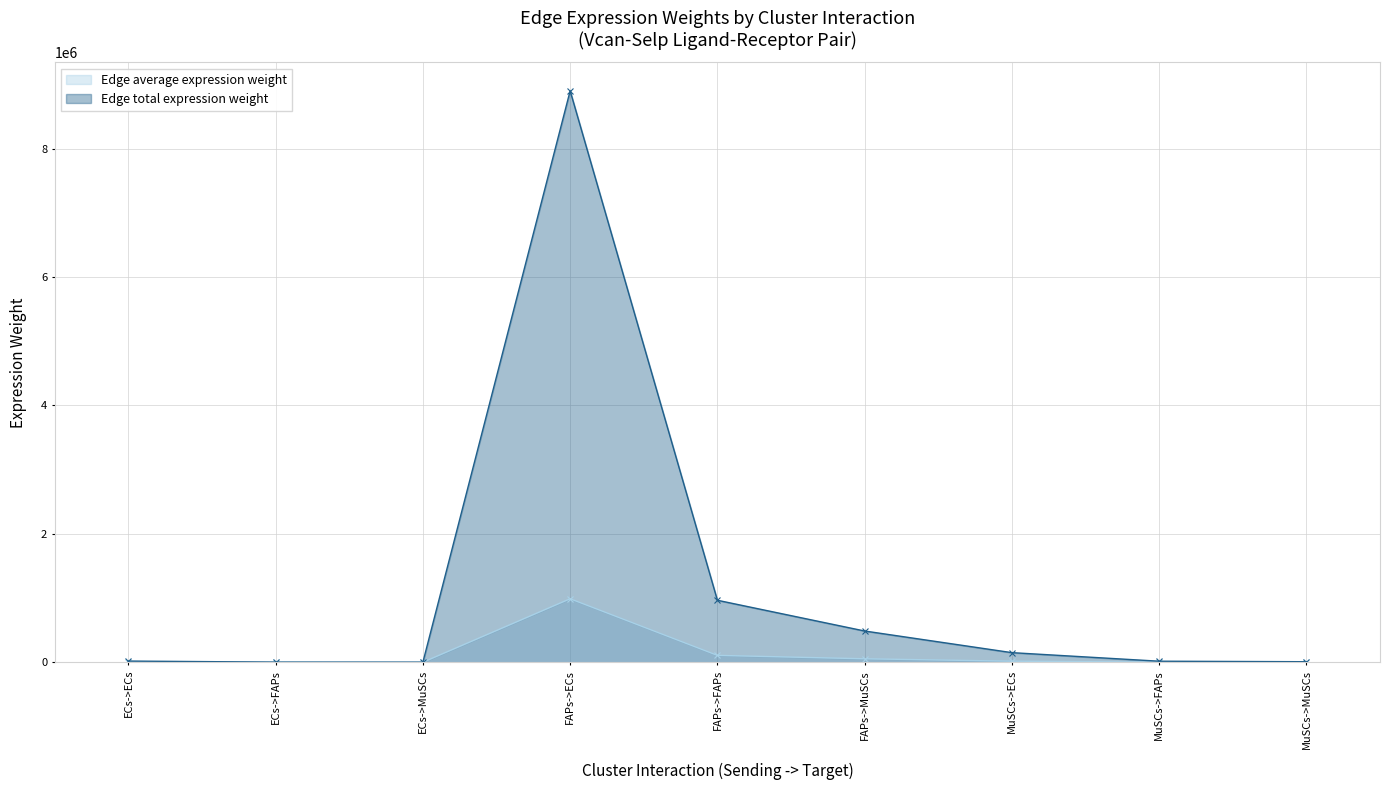

Where does the Edge average expression weight series first go above 2057?

ECs->ECs